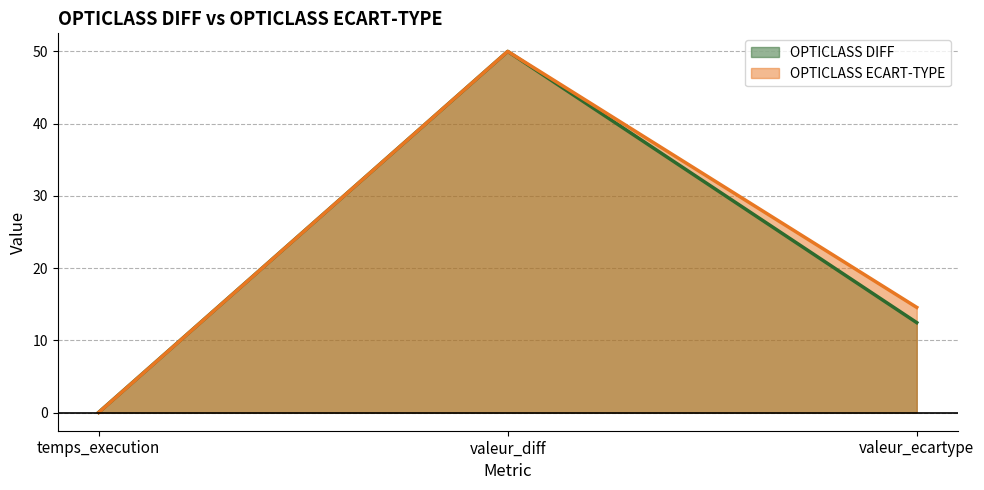

Where is OPTICLASS DIFF nearest to the value 25?

valeur_ecartype